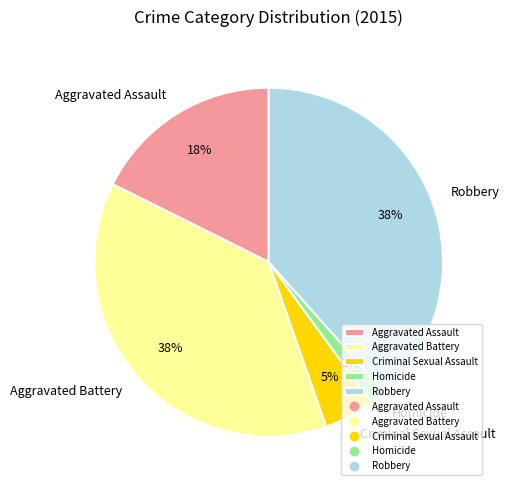

How many segments does this pie chart have?

5